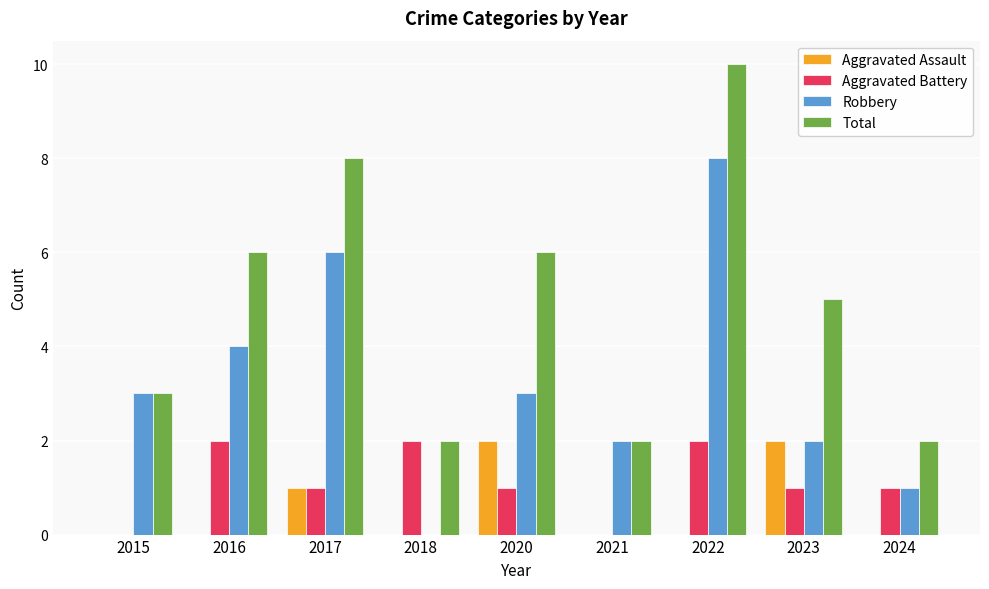

Is the value of Total at 2015 greater than the value of Aggravated Assault at 2017?

Yes